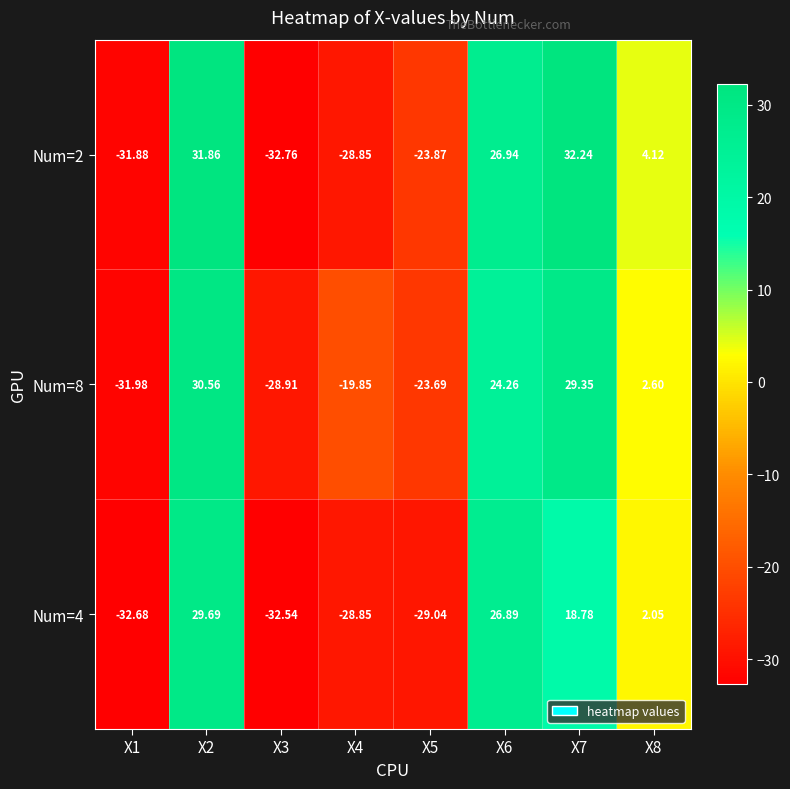

How many series are shown in this chart?

3